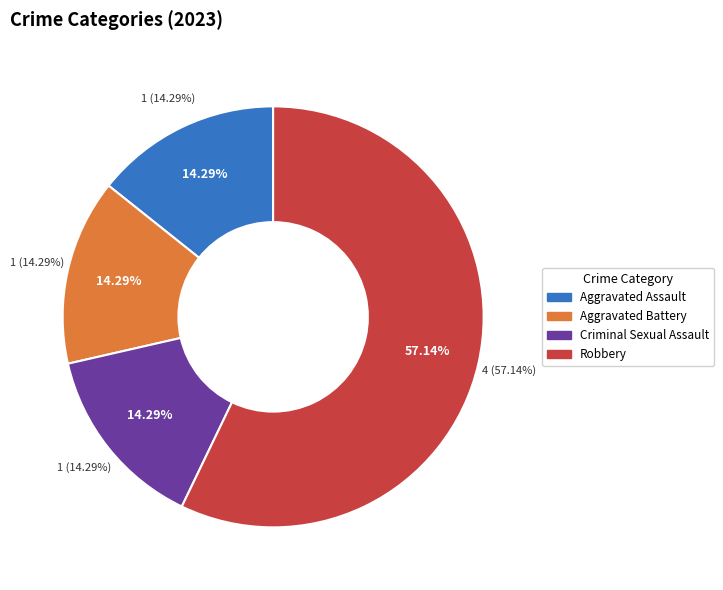

What is the ratio of the value at Robbery to the value at Criminal Sexual Assault?

4.0